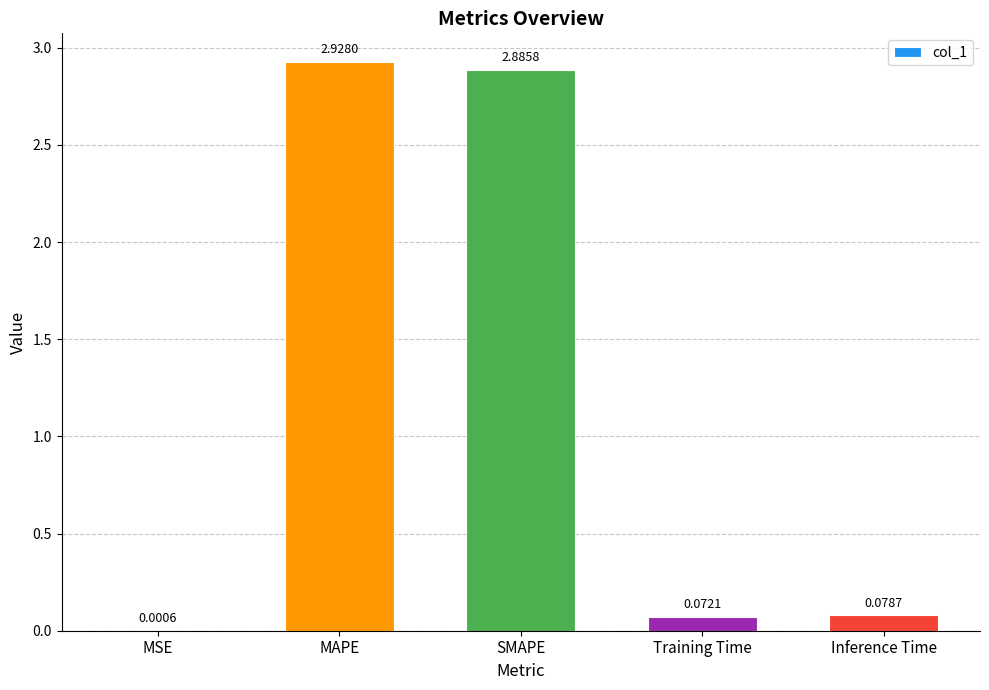

Between Training Time and MAPE, which is larger?

MAPE